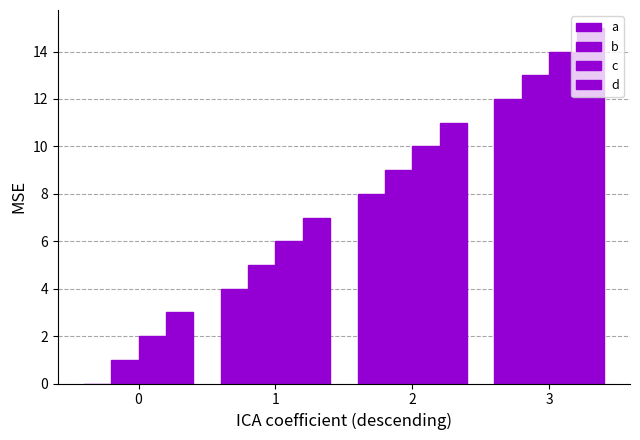

What is the greatest value displayed?

15